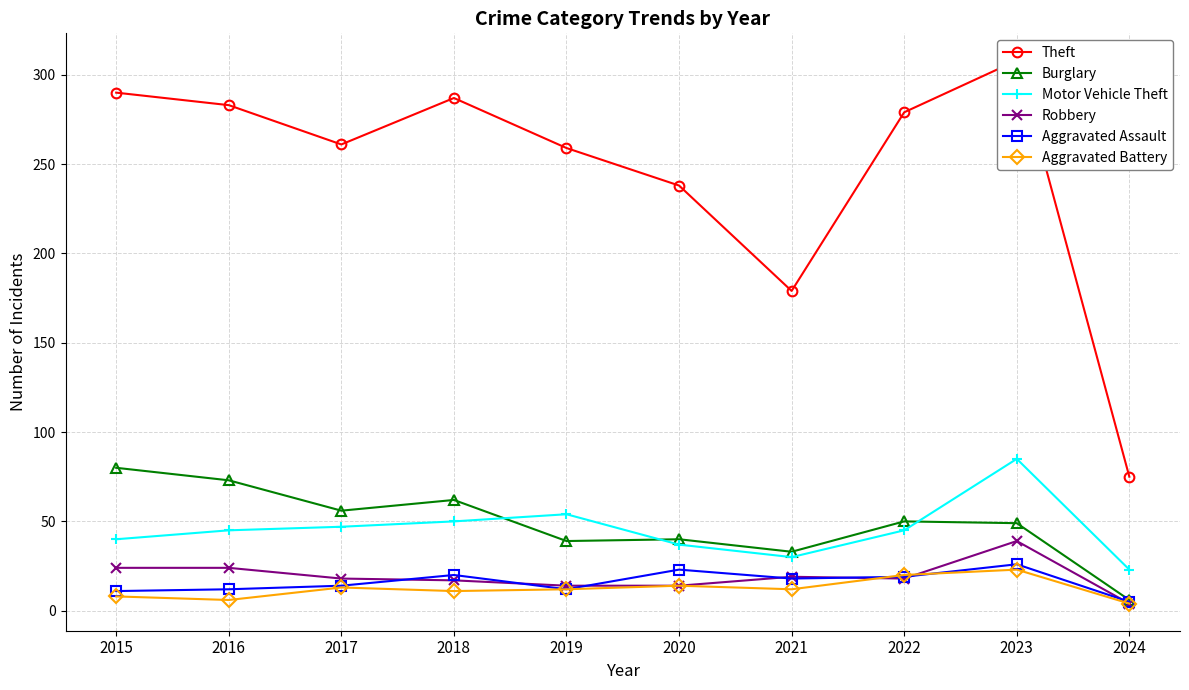

What is the value of the Aggravated Battery point at the 9th from the left?

23